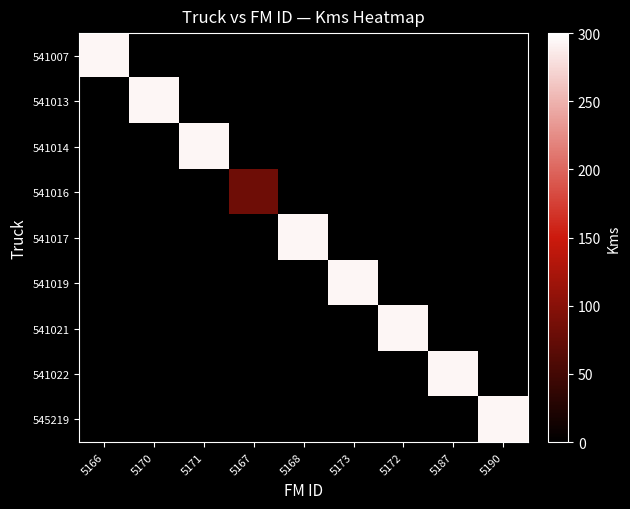

At how many categories does at least one series exceed 184?

8